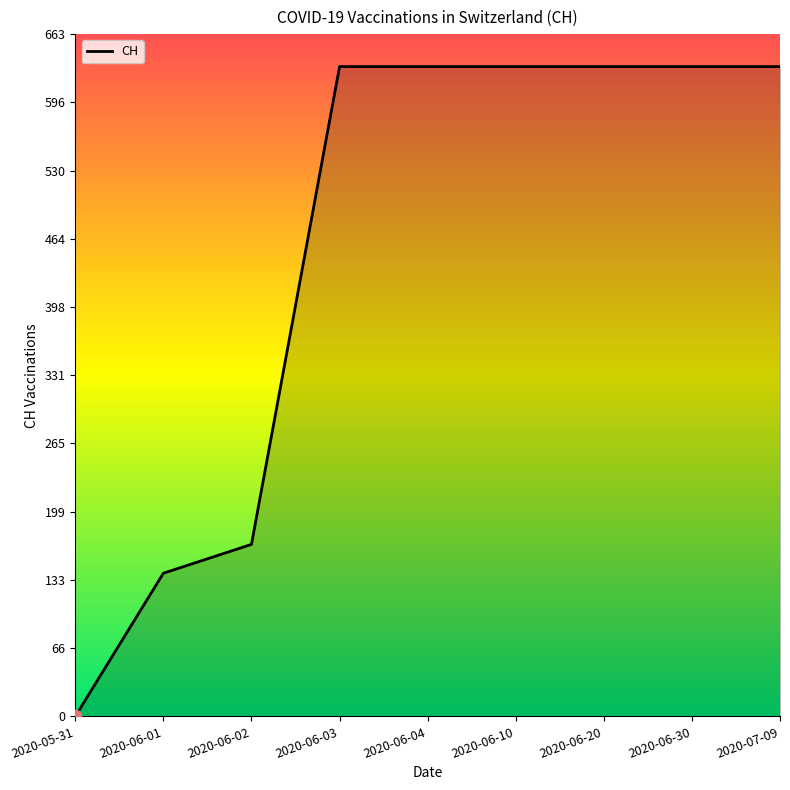

What is the ratio of the value at 2020-06-03 to the value at 2020-06-30?

1.0